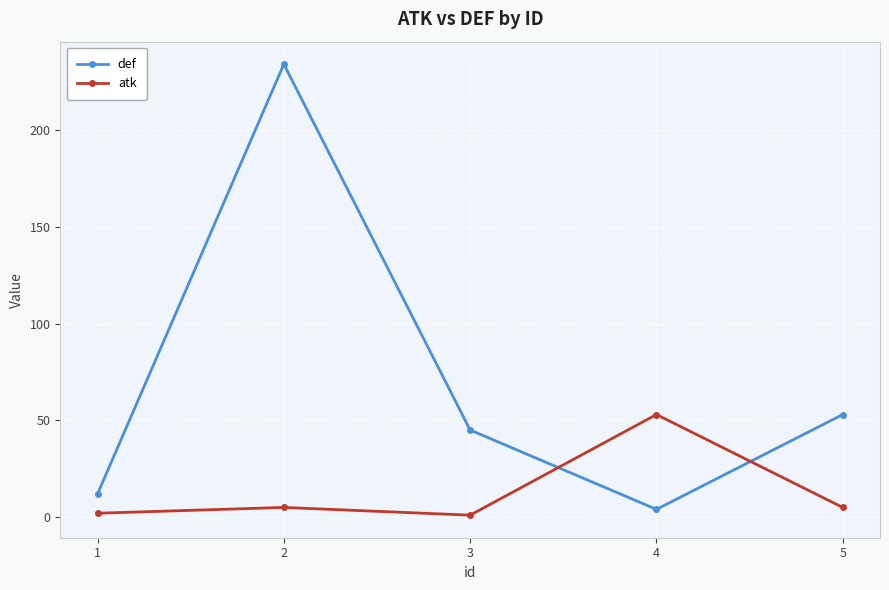

What is the average value of the def series?

70